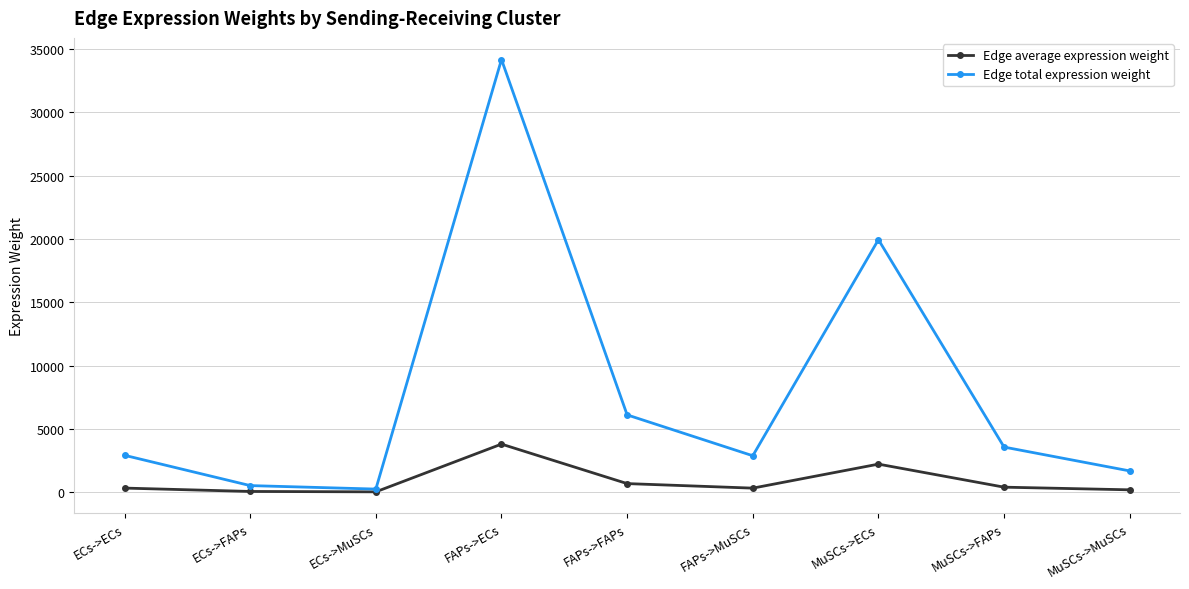

What is the minimum value shown in the chart?

27.3